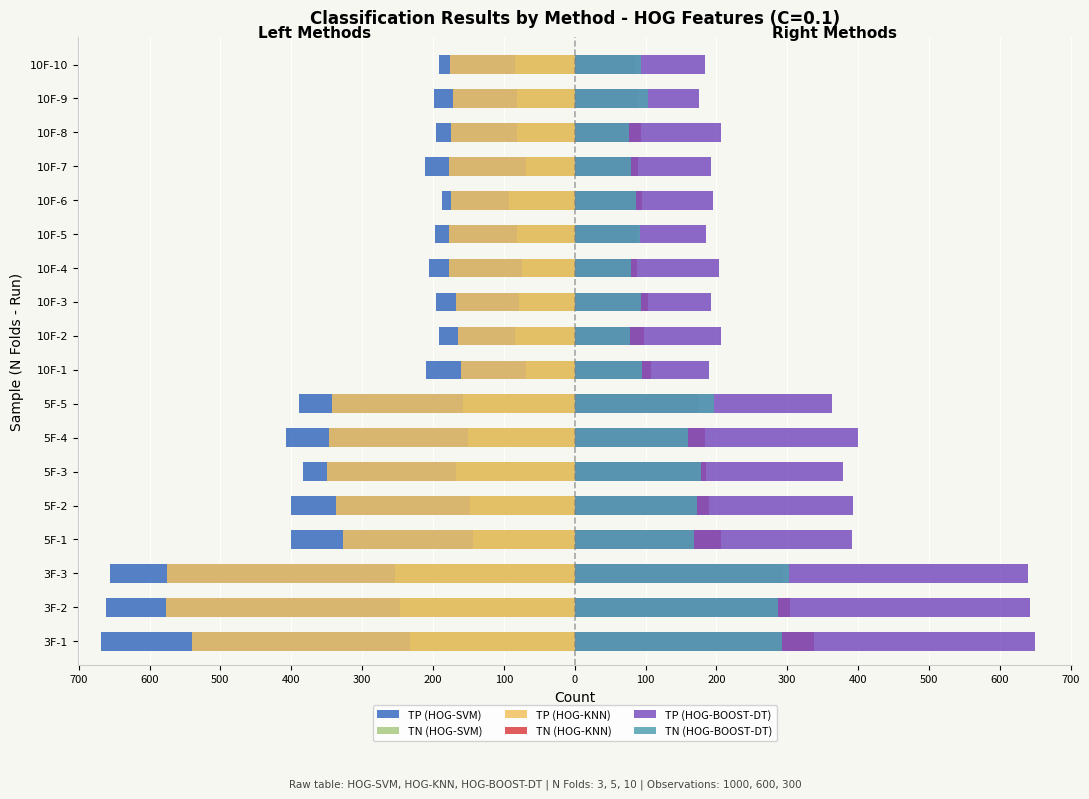

Which series changed the most between 5F-2 and 10F-8?

TP (HOG-SVM)